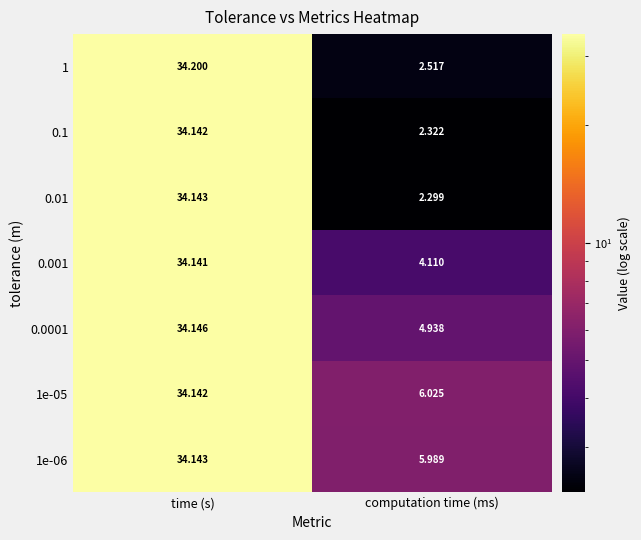

List the labels in order of 0.001 value, largest first.

time (s), computation time (ms)